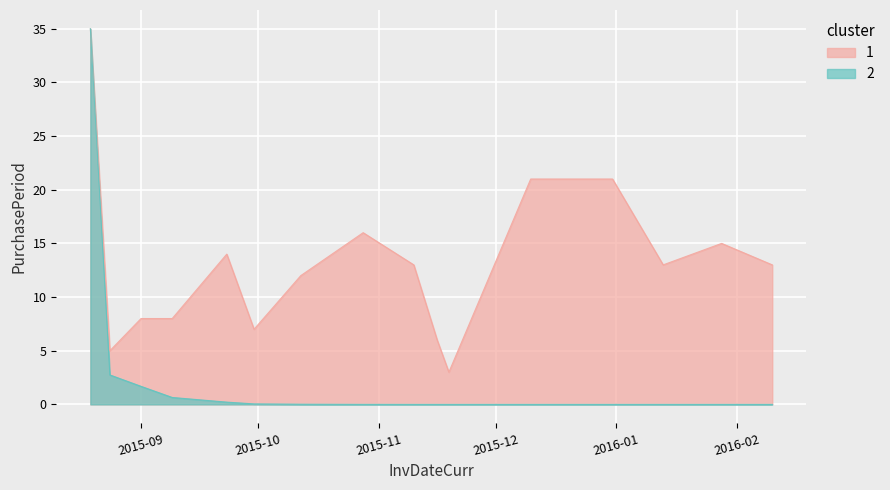

How many data points are above 13?

6